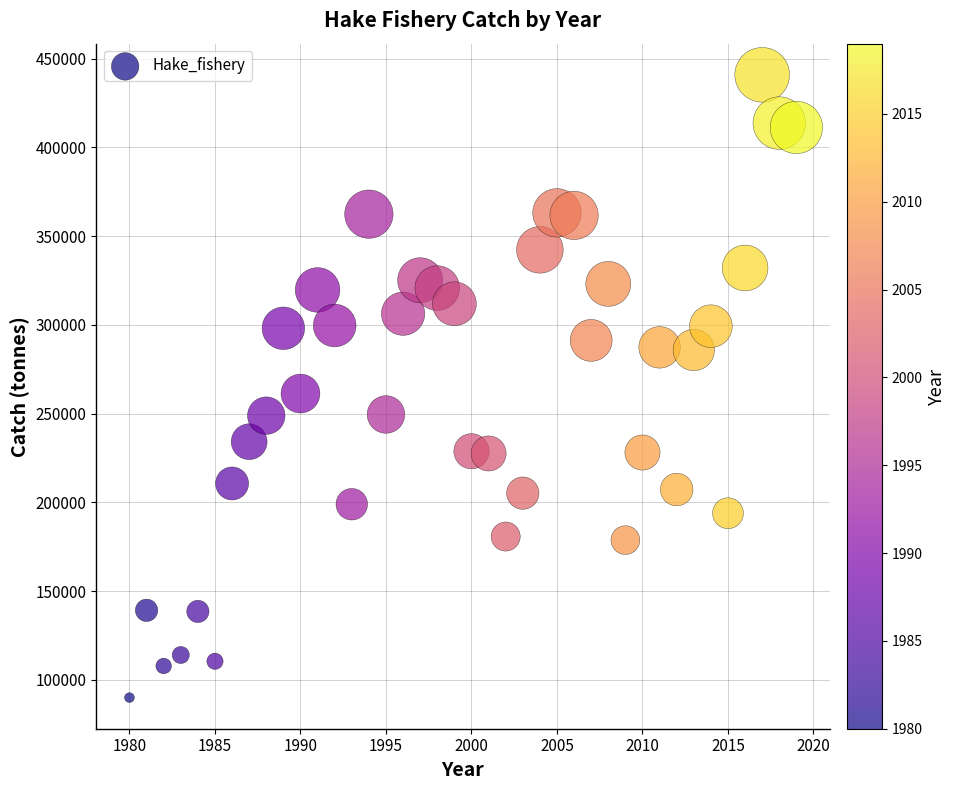

What is the range of Y values (max minus min)?

351019.9